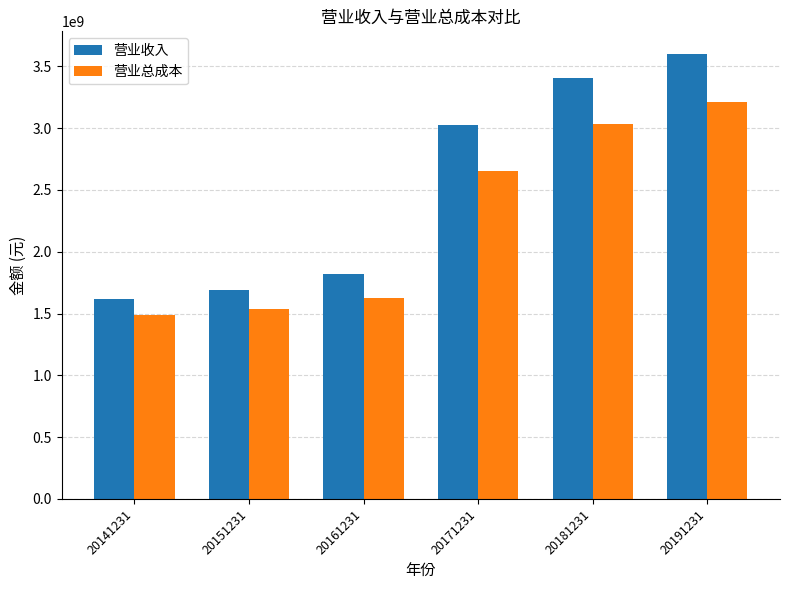

Are the bars grouped side by side (vs. stacked)?

Yes